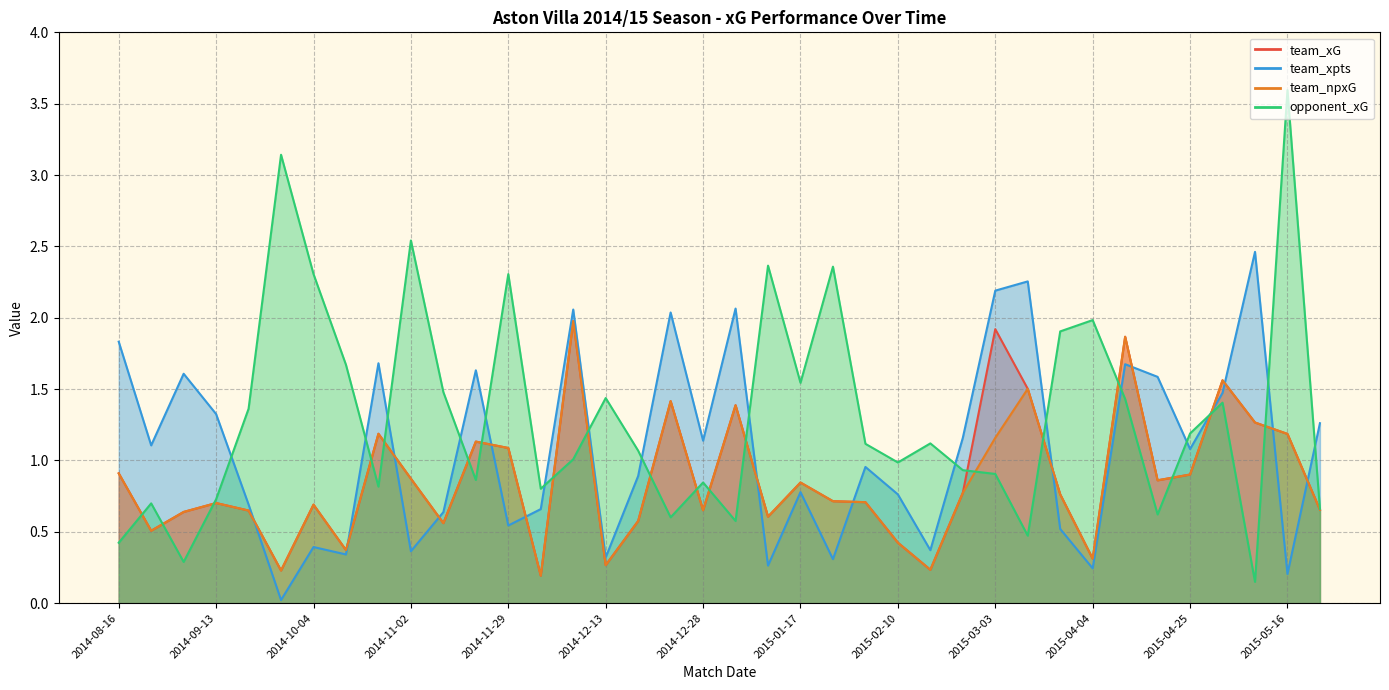

In team_xpts, how many points are higher than both neighbors (excluding endpoints)?

12